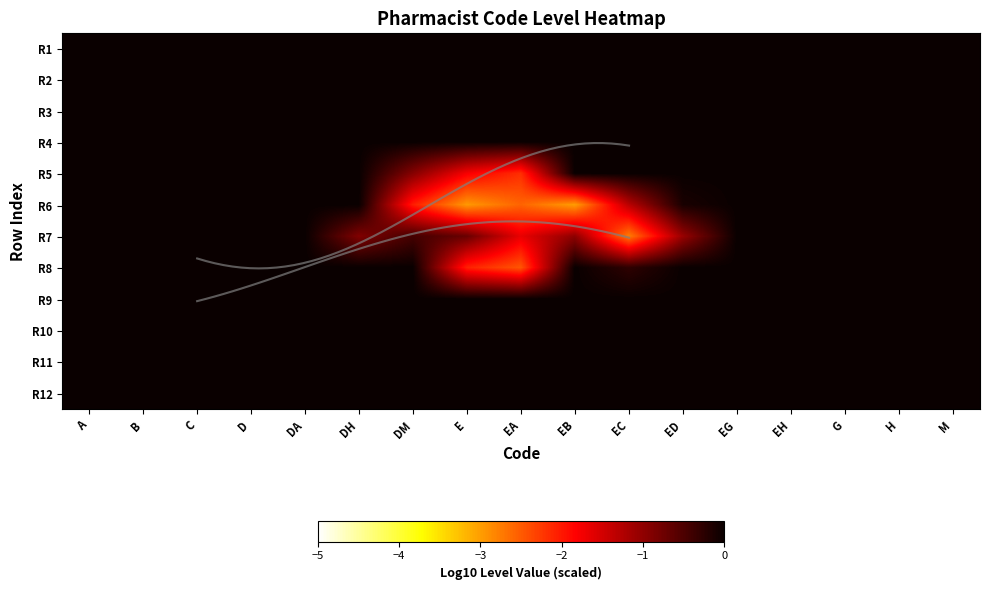

Is the value of R7 at EG greater than the value of R9 at ED?

No